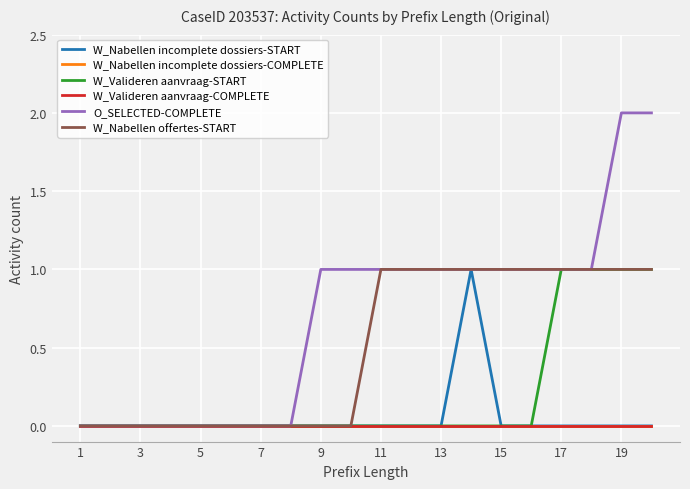

Which series has the largest total across all categories?

O_SELECTED-COMPLETE